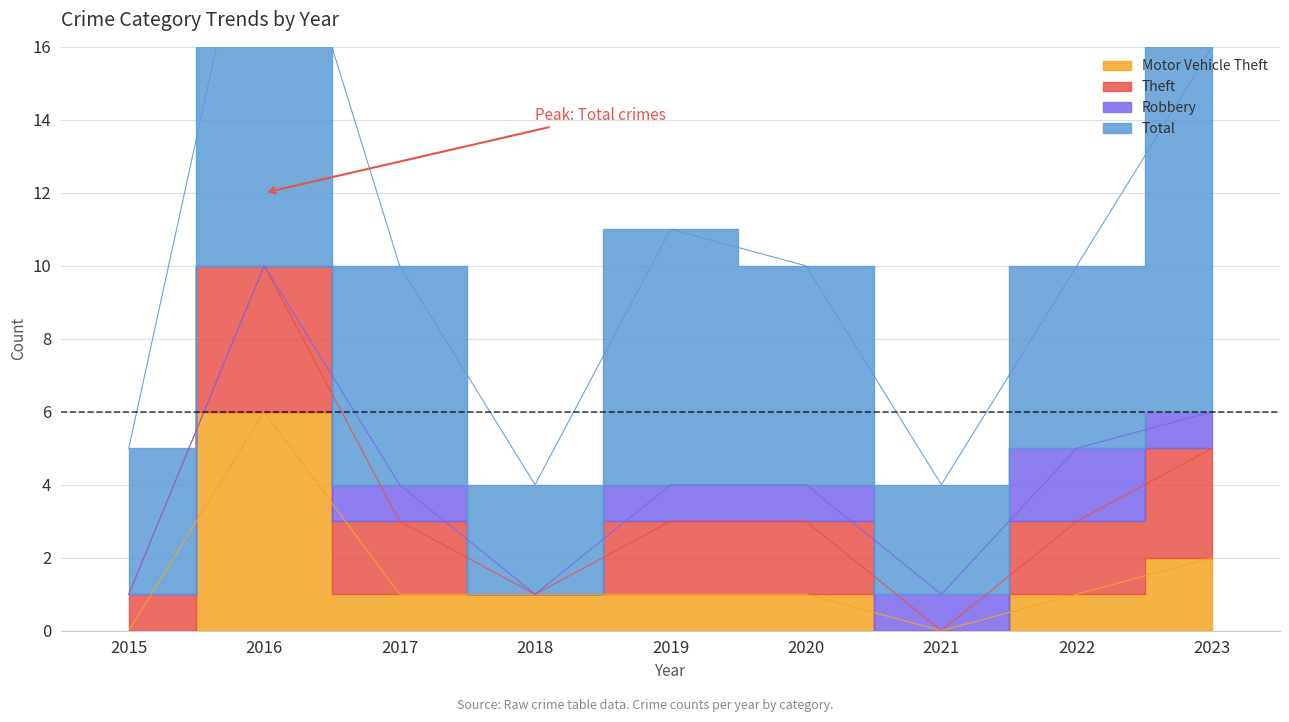

Count the Motor Vehicle Theft values in the range 1 to 2.

6